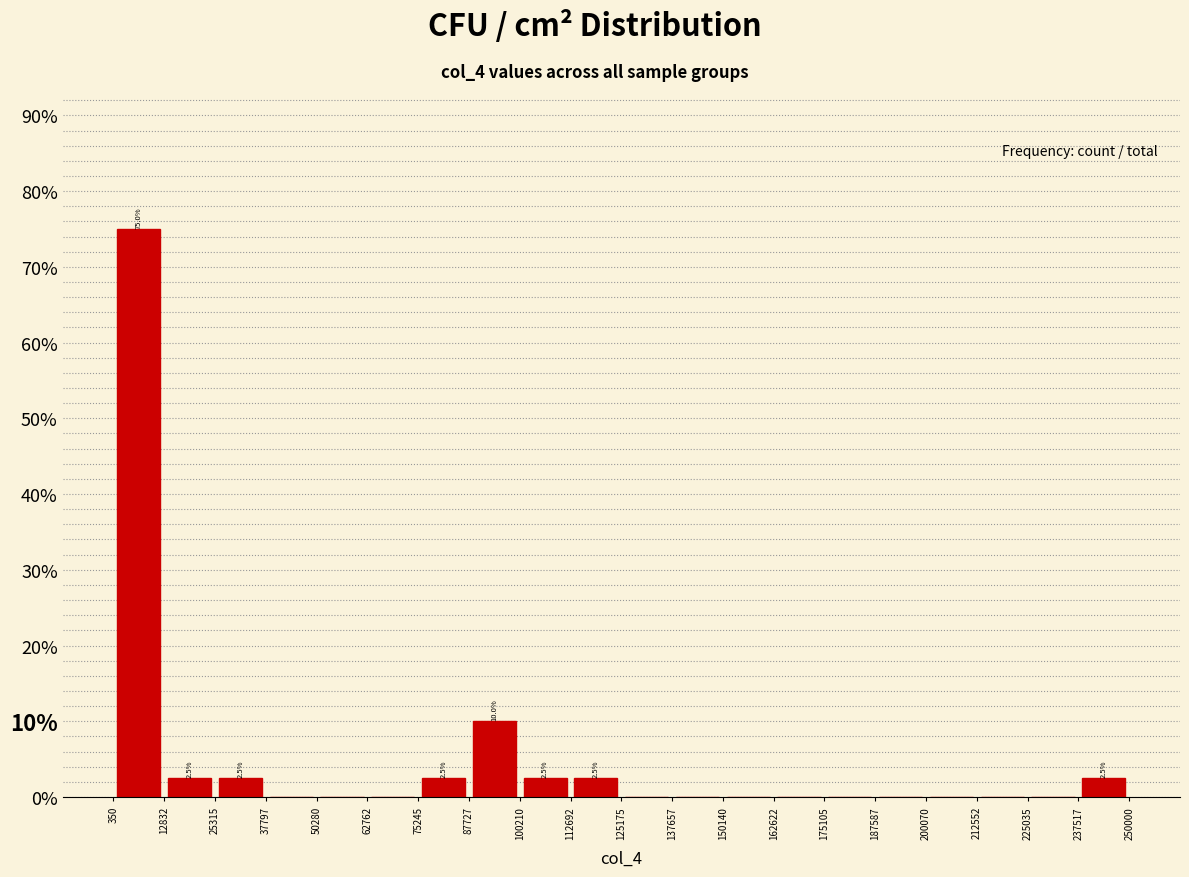

Over which range of the x-axis is the bar tallest?

350 to 12832